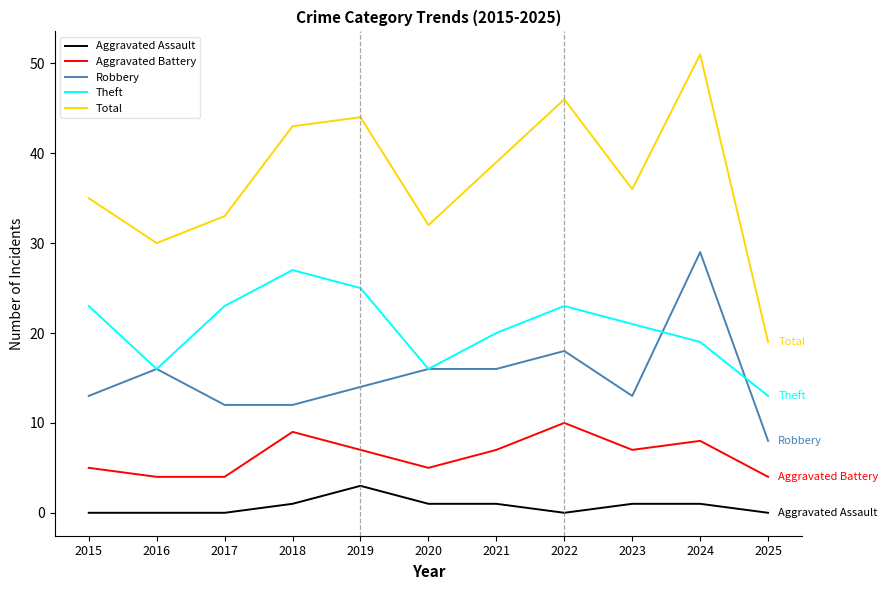

Is this an area chart (filled region under the line)?

No